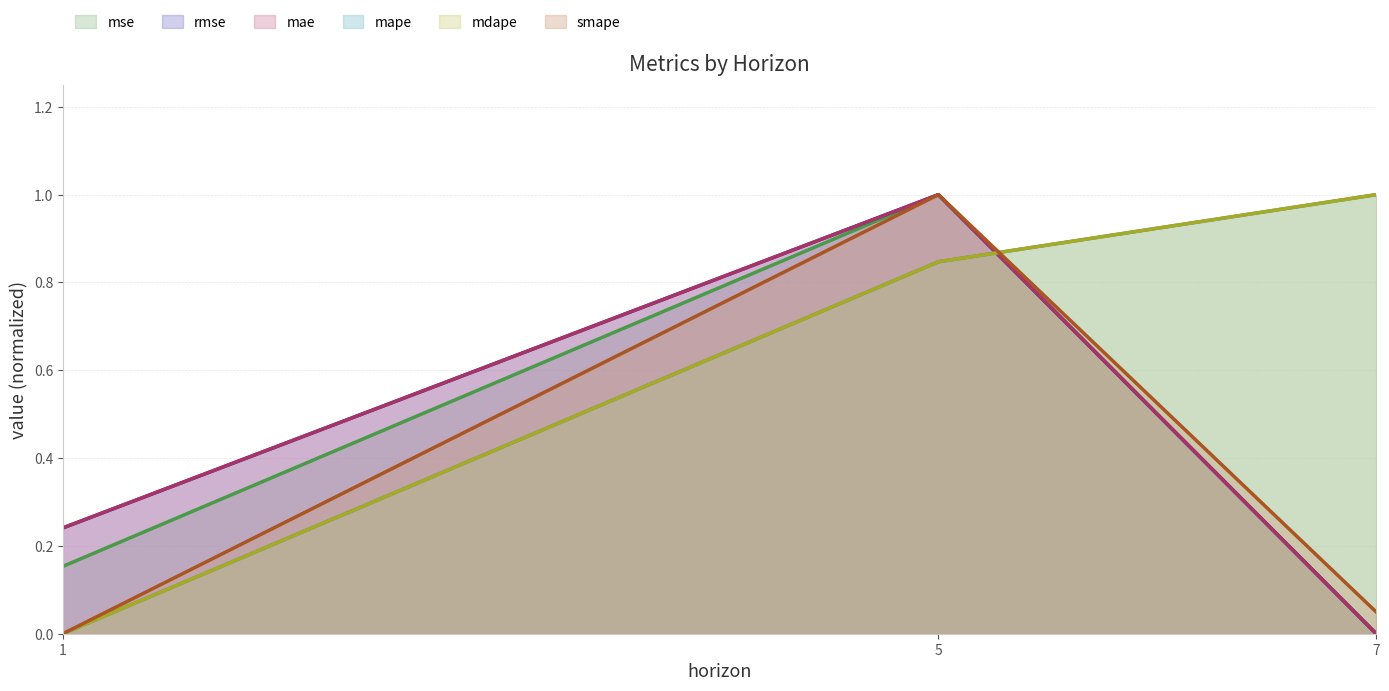

Is the value of mdape at 7 greater than the value of mse at 7?

Yes